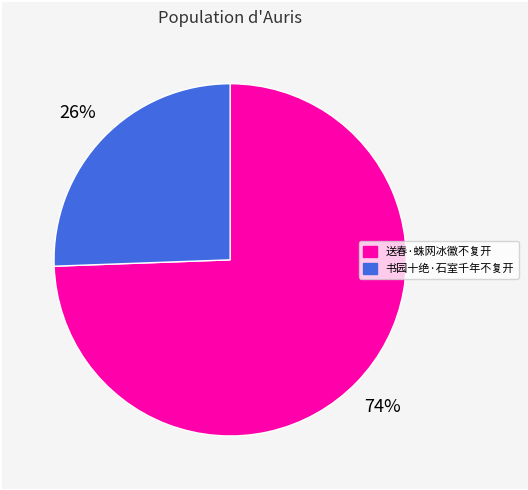

True or false: 送春·蛛网冰徽不复开 accounts for 68% of the total.

False